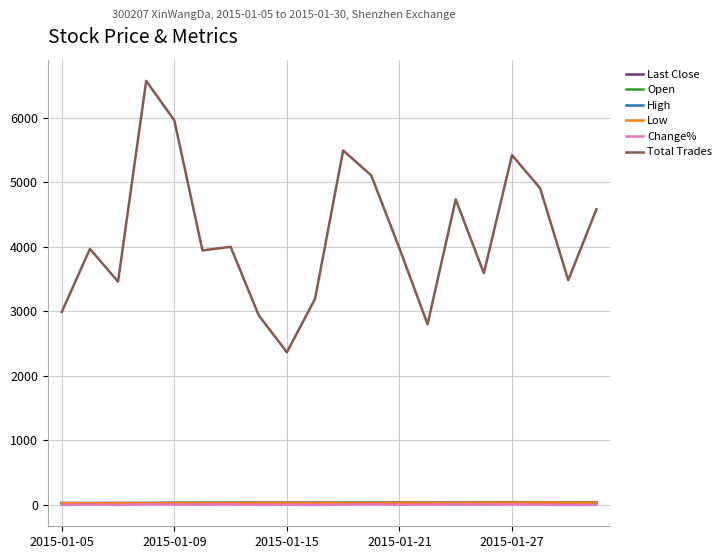

Which series has the largest total across all categories?

Total Trades